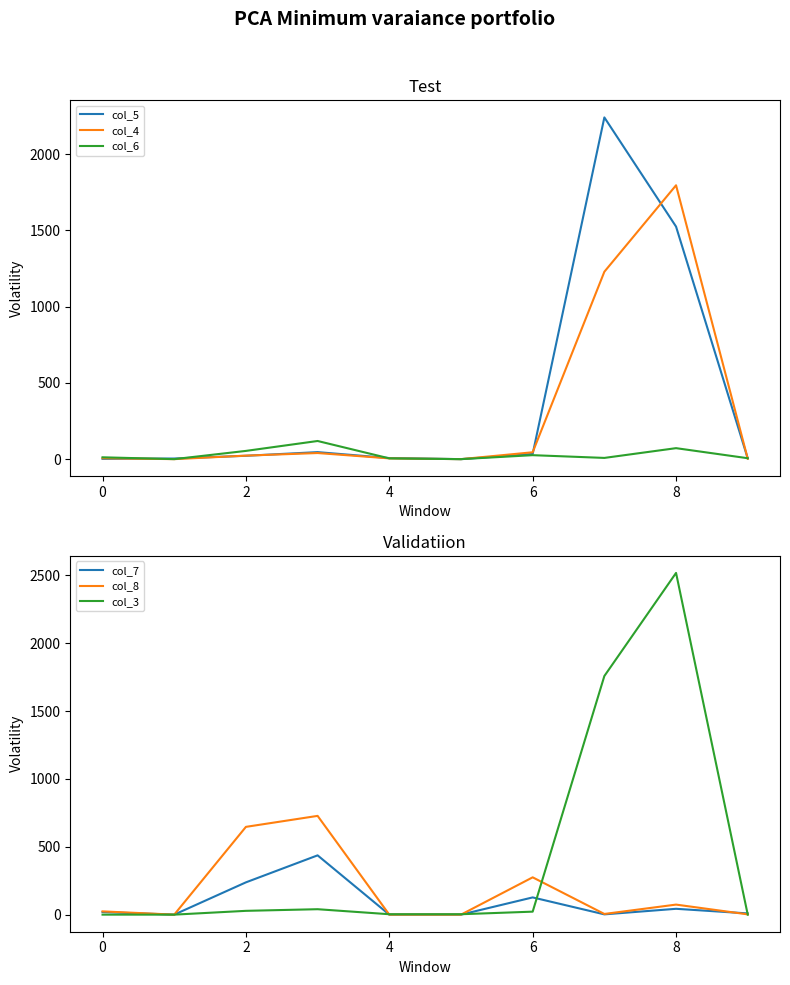

How many distinct data groups are displayed?

6